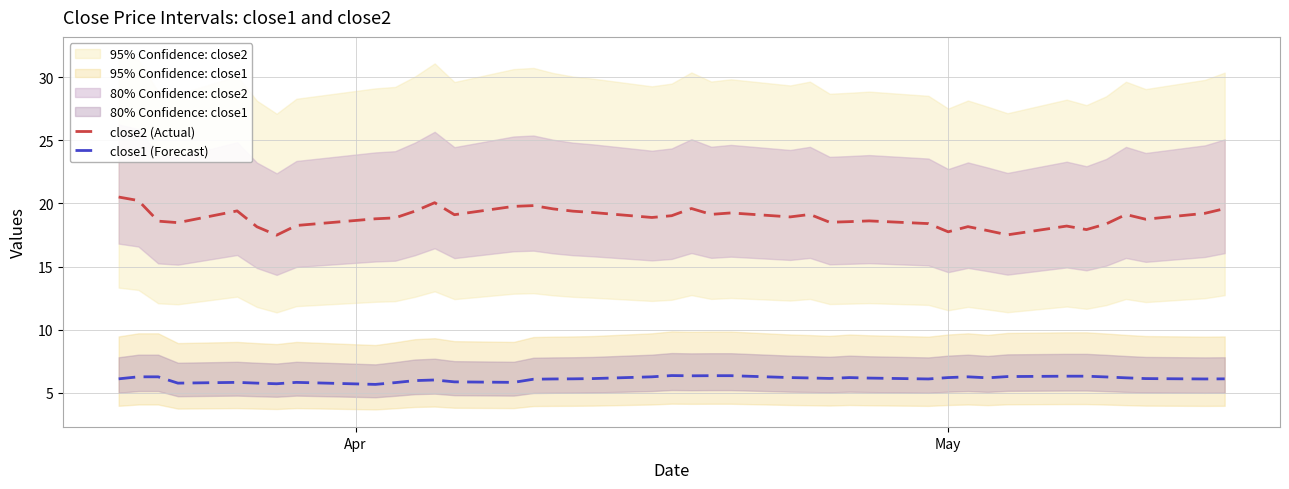

What is the sum of all close2 (Actual) values?

755.5